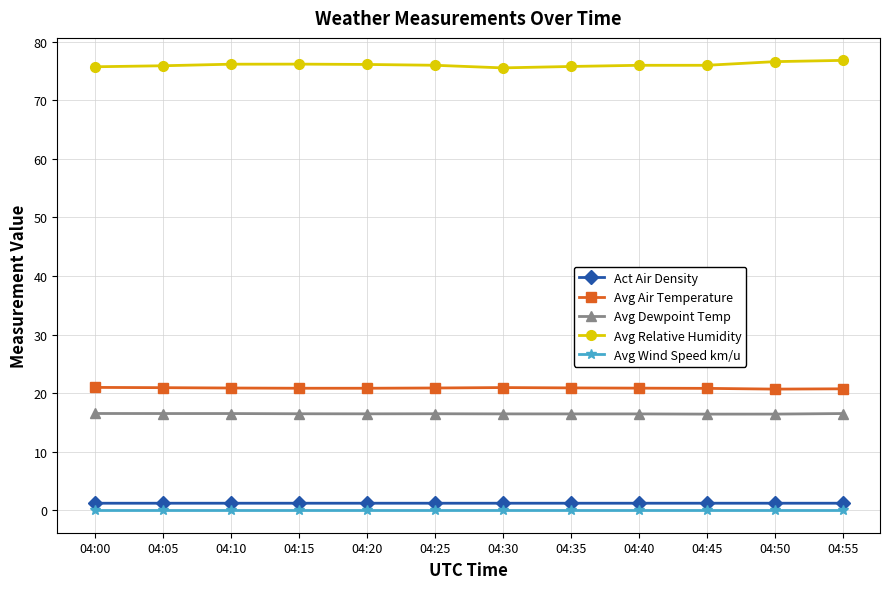

What is the value of the Avg Air Temperature point at the 9th from the left?

20.8